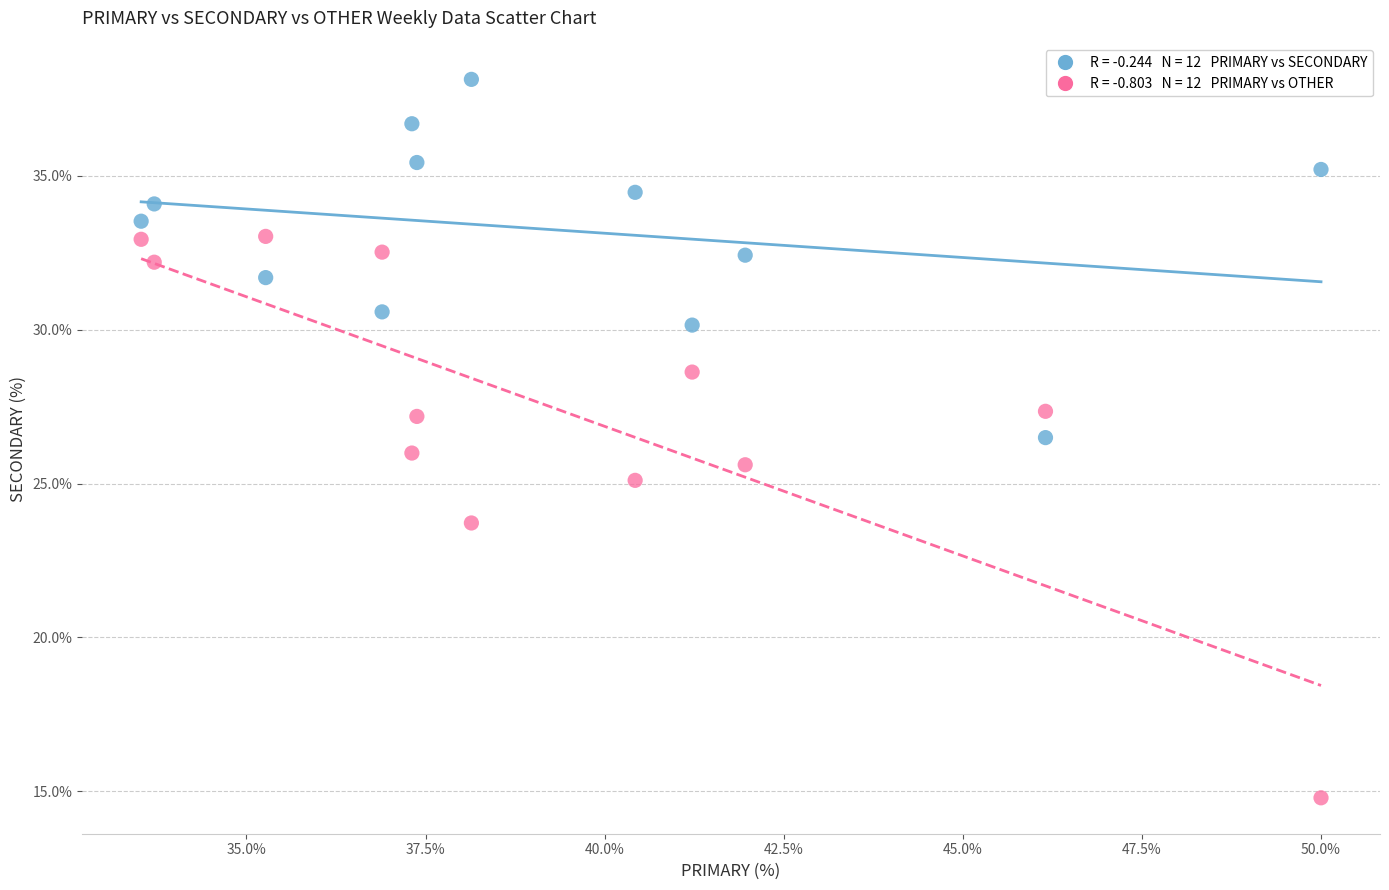

Across all data points, what is the range of Y values (max minus min)?

23.4